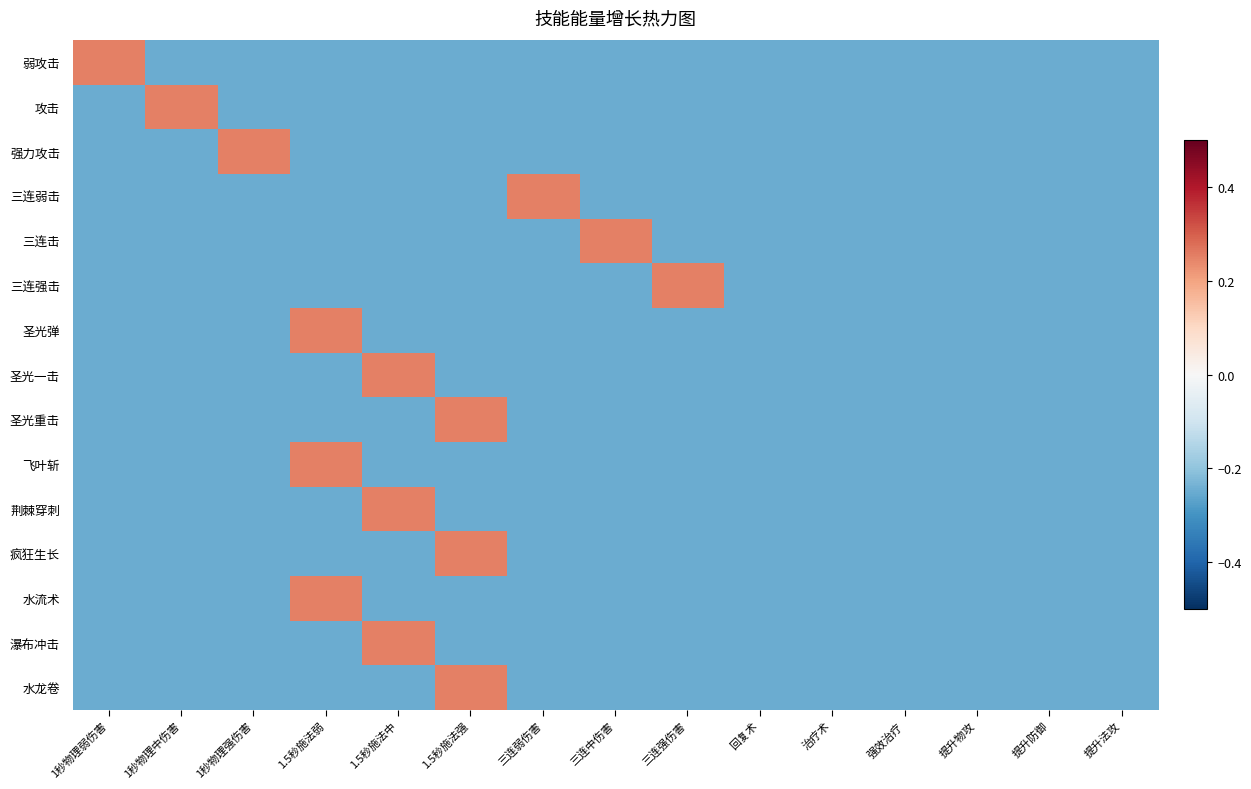

What is the minimum value shown in the chart?

-0.2